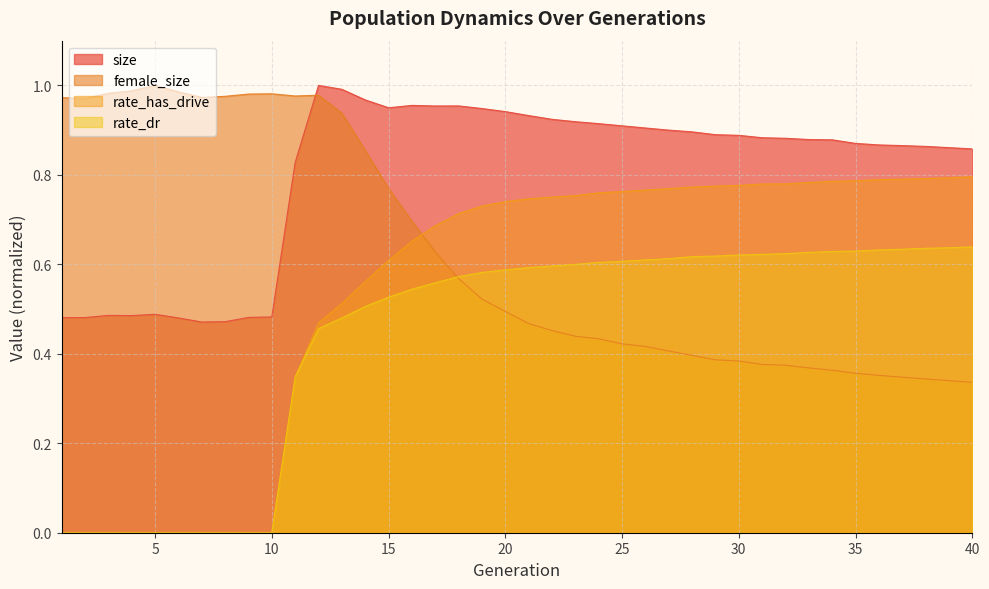

List the labels in order of female_size value, largest first.

5, 4, 6, 3, 10, 9, 12, 11, 8, 7, 1, 2, 13, 14, 15, 16, 17, 18, 19, 20, 21, 22, 23, 24, 25, 26, 27, 28, 29, 30, 31, 32, 33, 34, 35, 36, 37, 38, 39, 40